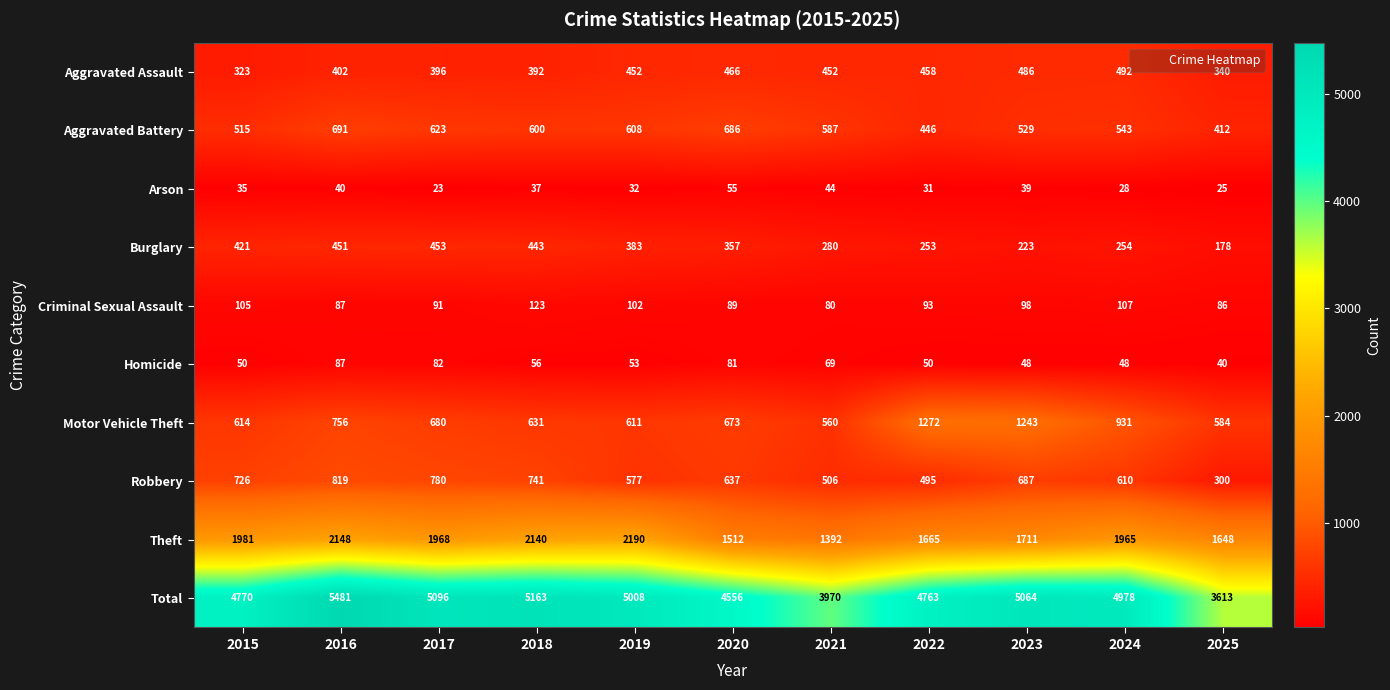

At which label does Total first exceed 4978?

2016